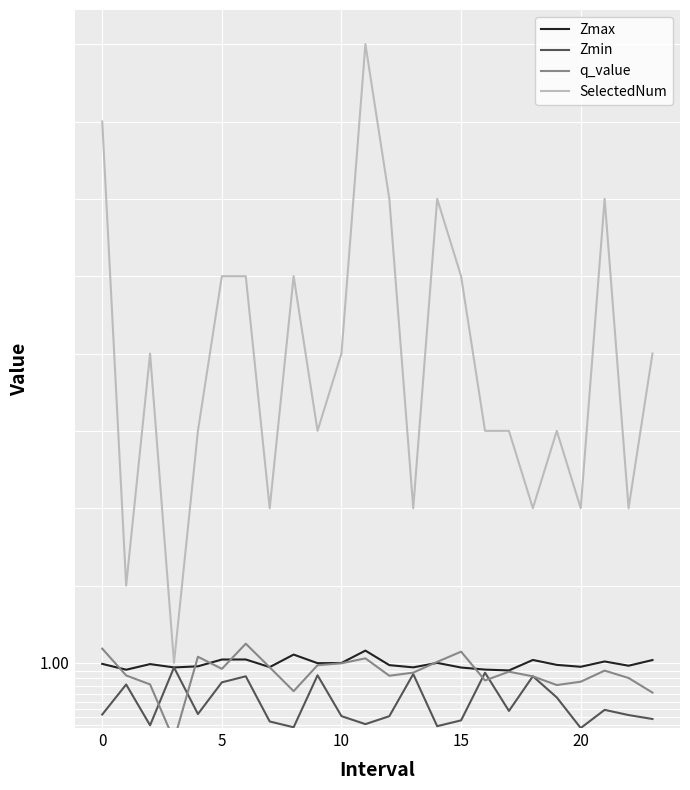

Which series changed the most between 15 and 21?

SelectedNum